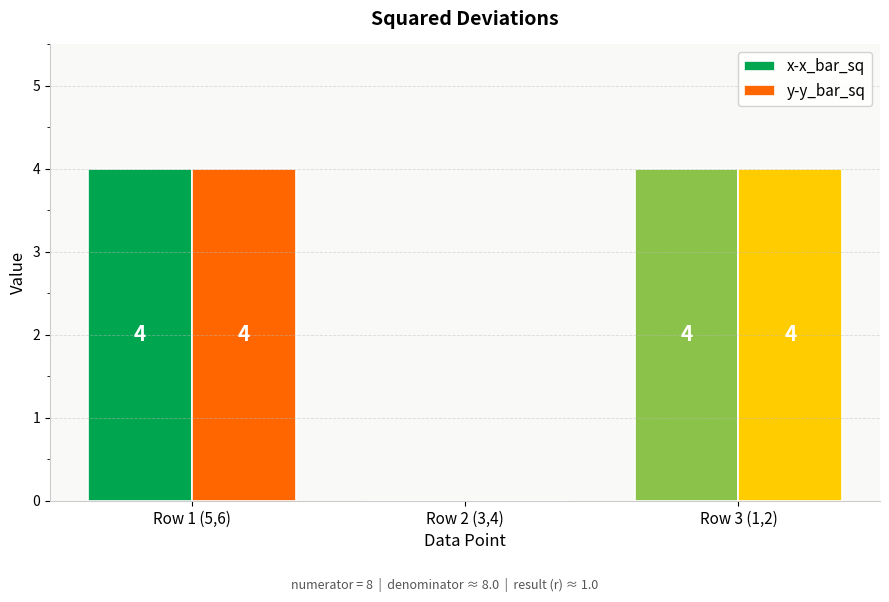

What is the total value across all series at Row 3 (1,2)?

8